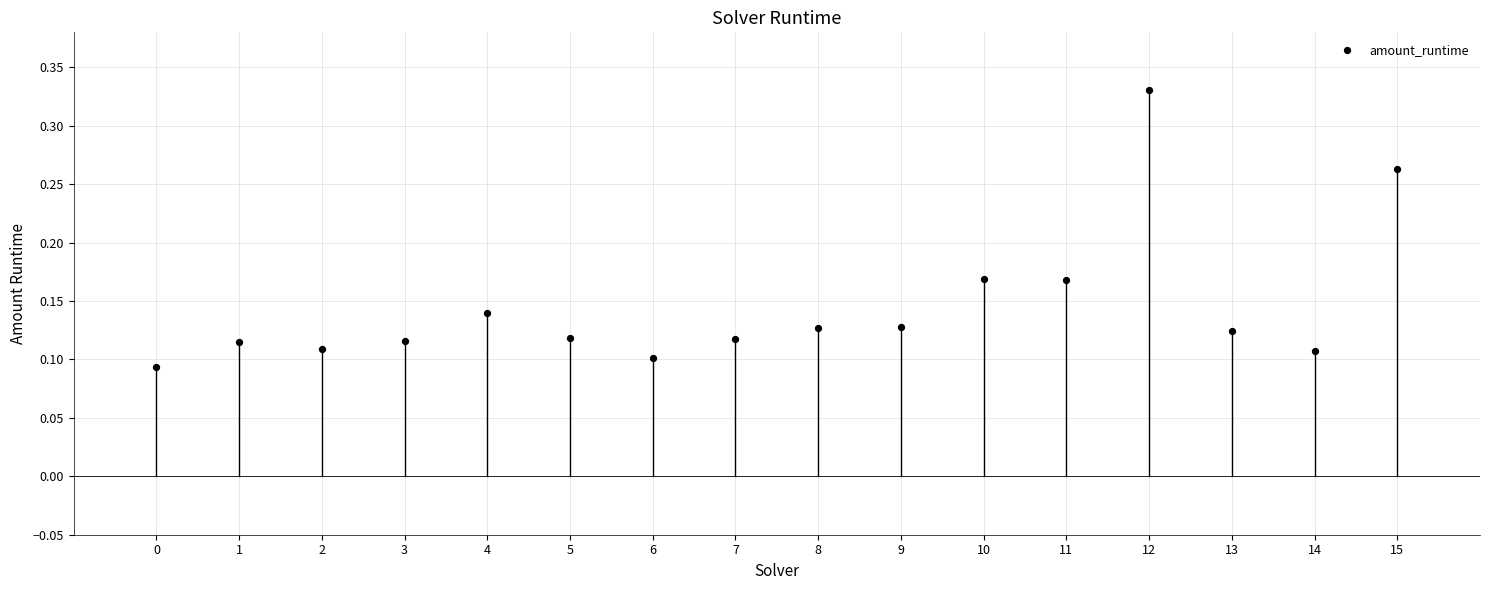

How many points are shown in the scatter plot?

16